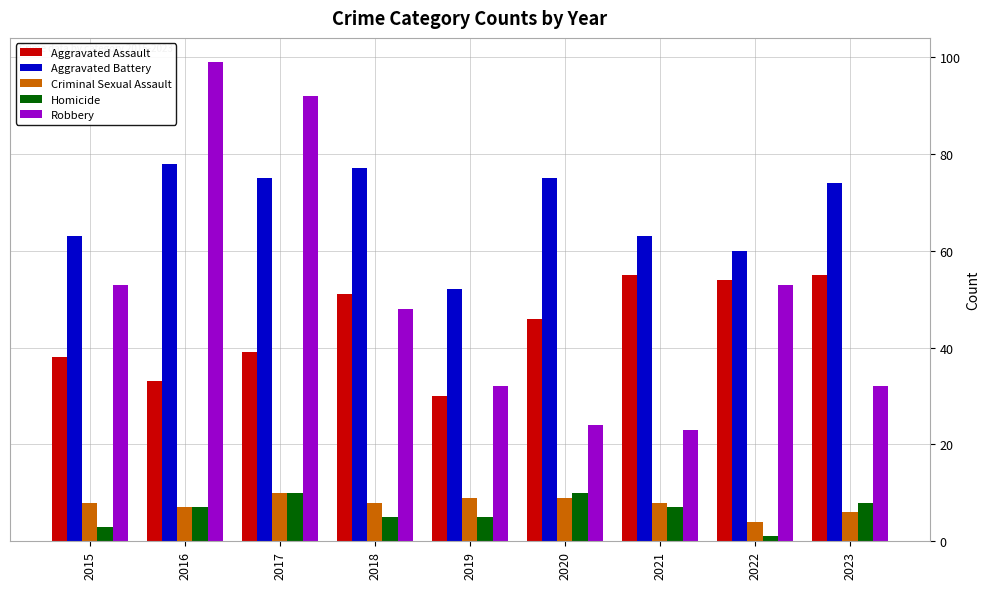

How many data points does each series have?

9